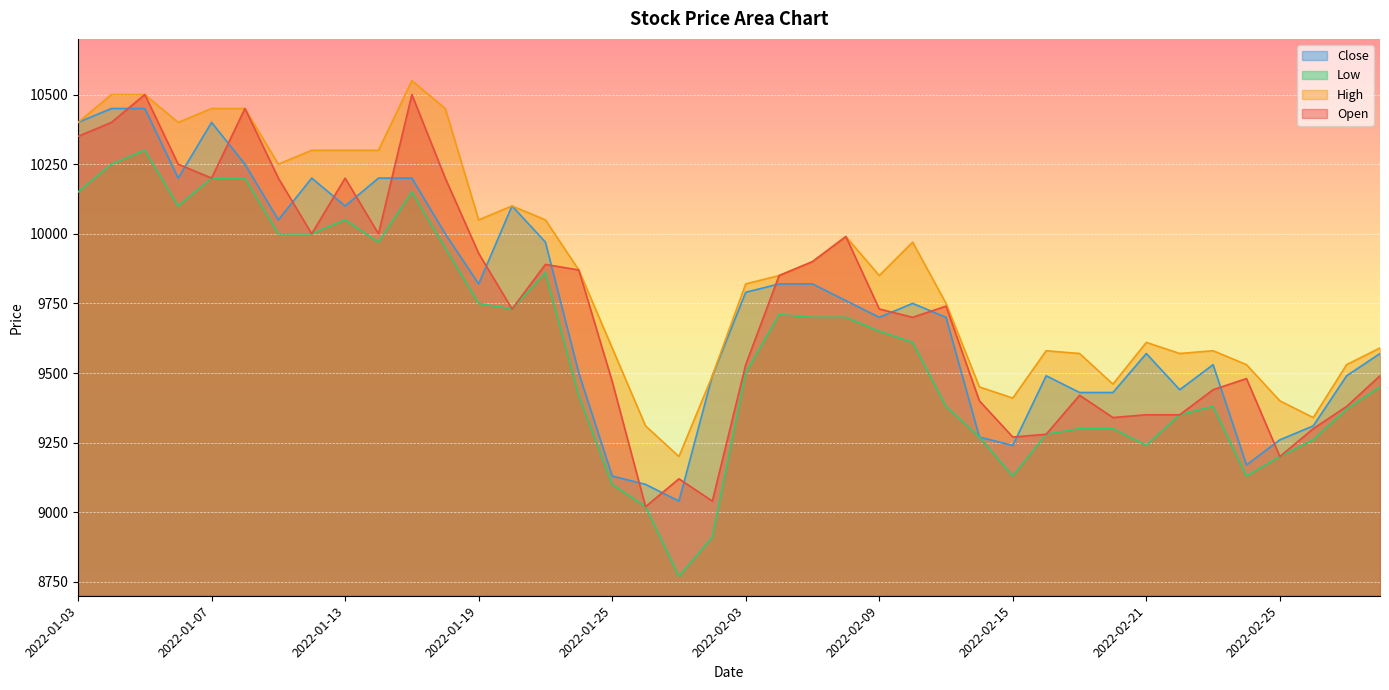

Between 2022-01-24 and 2022-02-03, which series saw the biggest shift?

Open